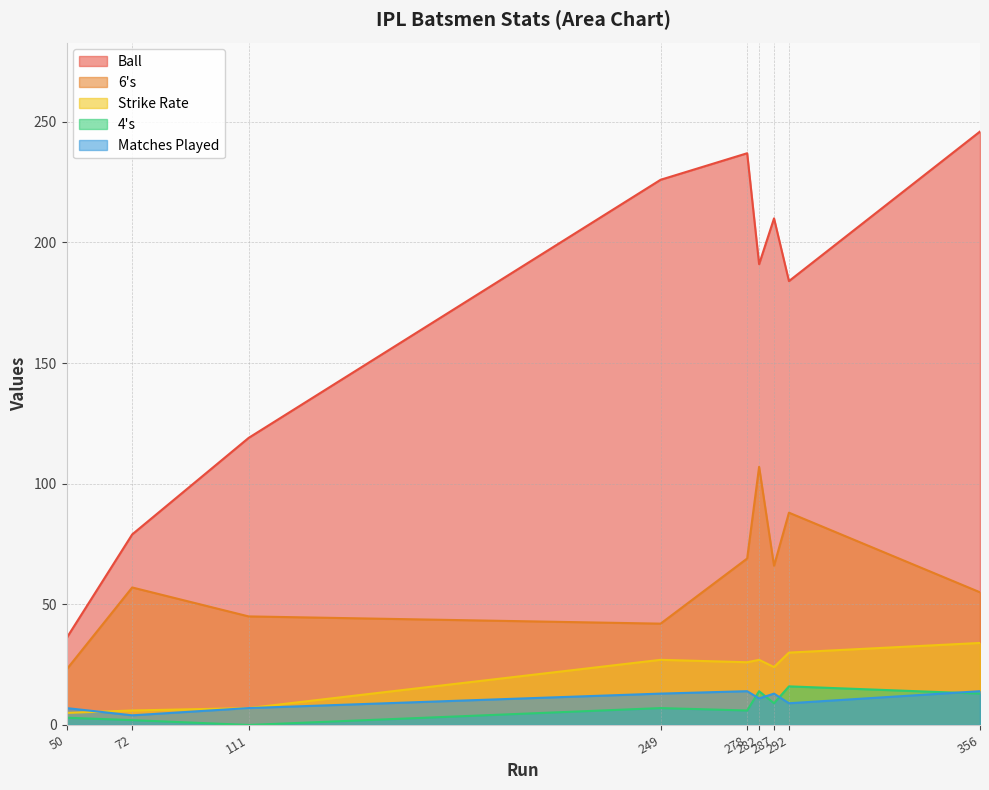

True or false: 6's and 4's intersect in this chart.

False